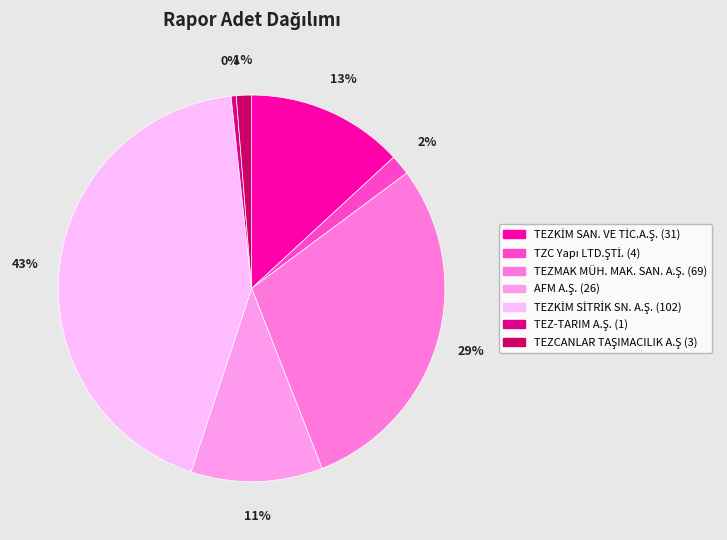

Between TEZ-TARIM A.Ş. and TZC Yapı LTD.ŞTİ., which is larger?

TZC Yapı LTD.ŞTİ.